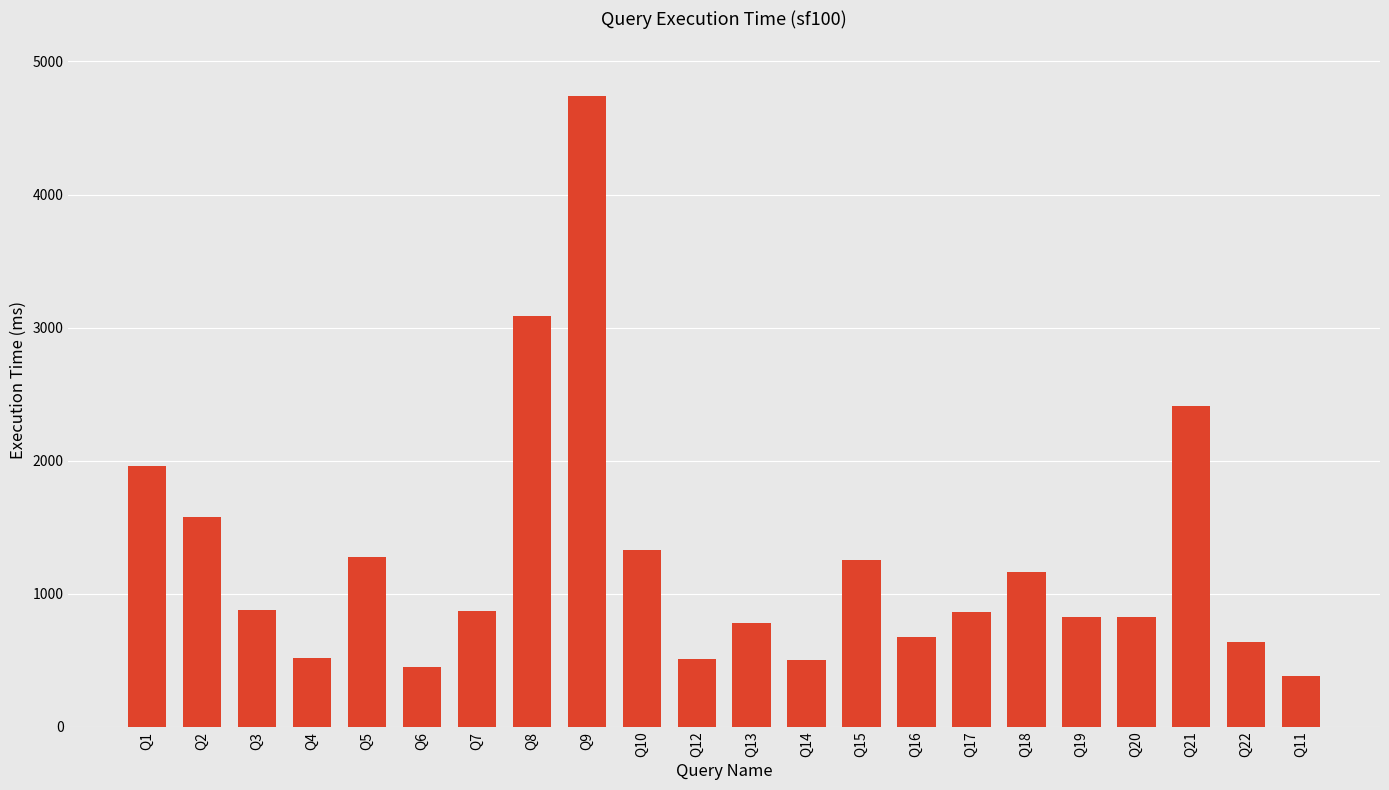

What is the value of the 6th bar from the left?

447